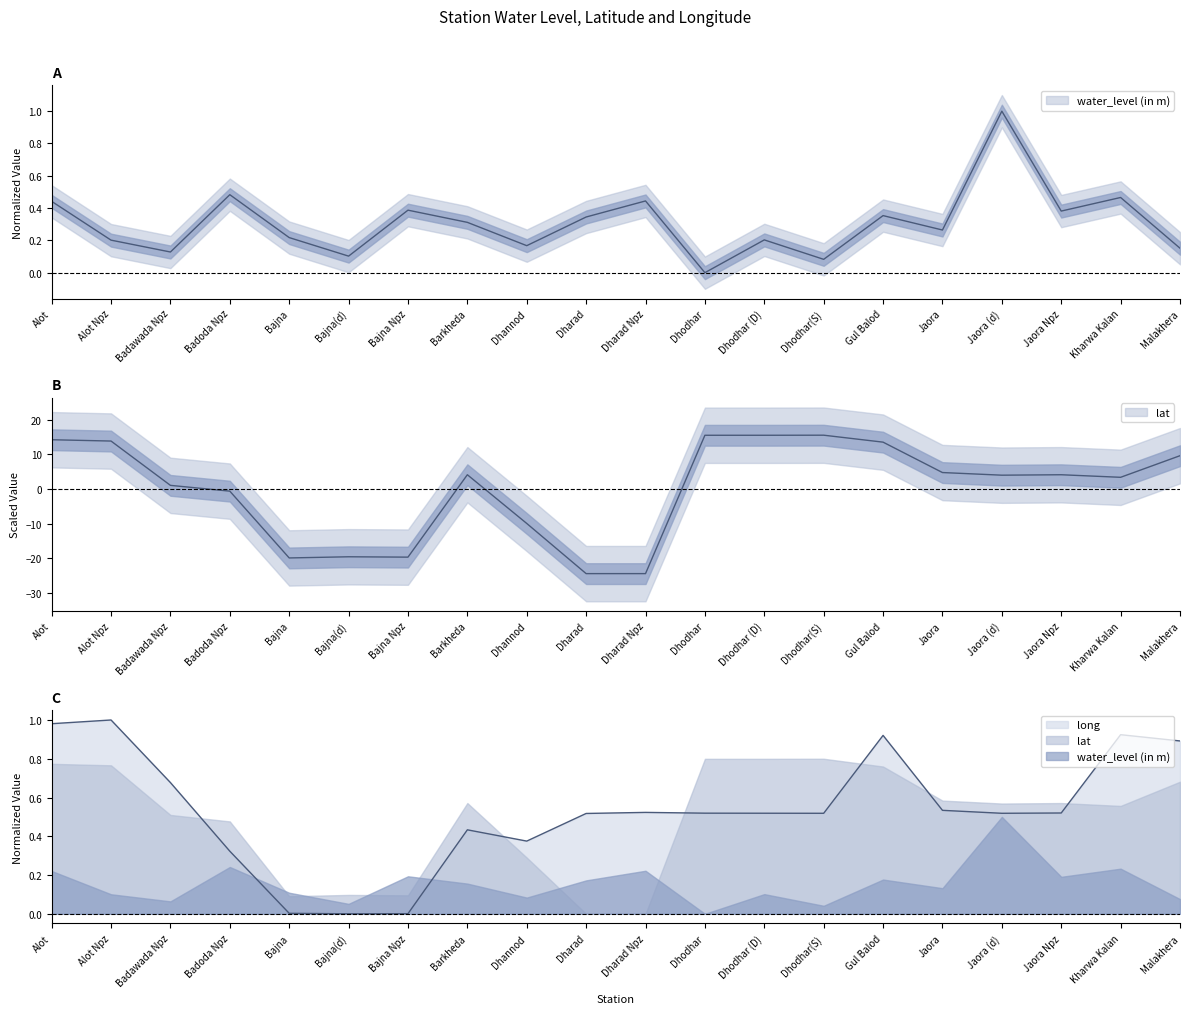

Which label corresponds to the smallest value in the chart?

Dharad